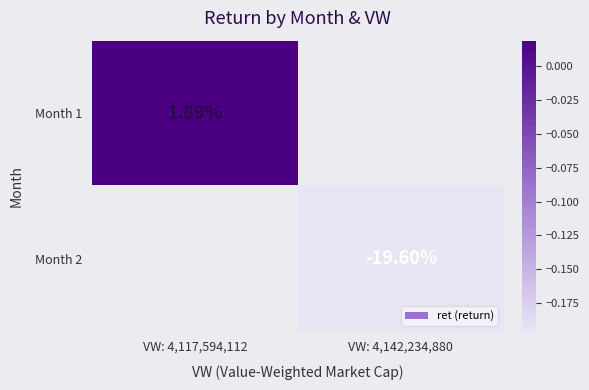

At how many categories does at least one series exceed 0?

1